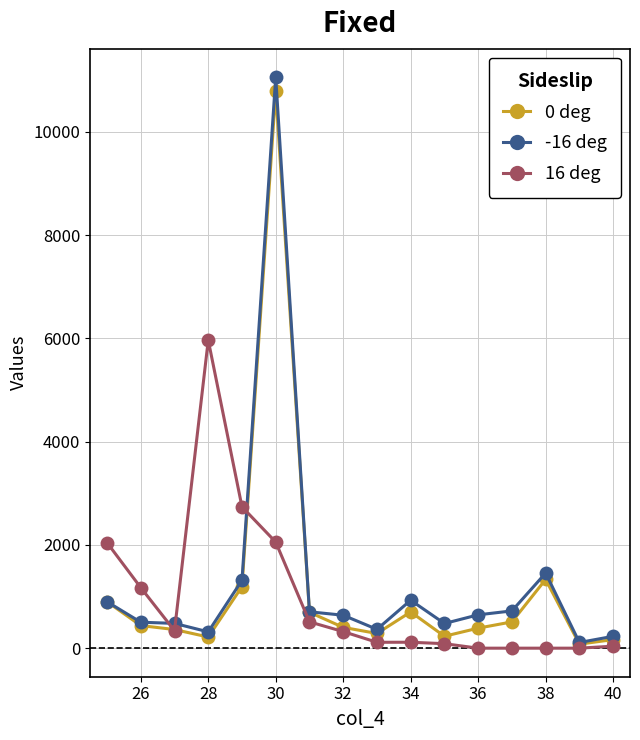

How many series are shown in this chart?

3